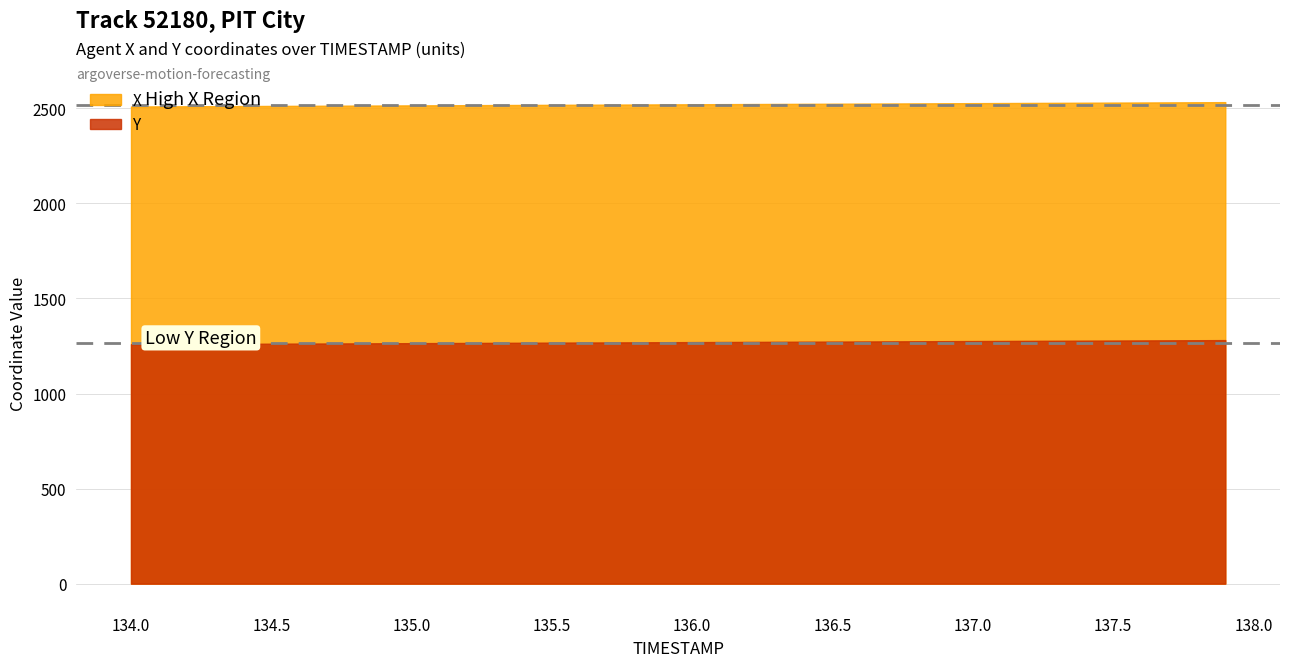

Rank the categories by X value from highest to lowest.

137.9, 137.8, 137.7, 137.6, 137.5, 137.4, 137.3, 137.2, 137.1, 137.0, 136.9, 136.8, 136.7, 136.6, 136.5, 136.4, 136.3, 136.2, 136.1, 136.0, 135.9, 135.8, 135.7, 135.6, 135.5, 135.4, 135.3, 135.2, 135.1, 135.0, 134.9, 134.8, 134.7, 134.6, 134.5, 134.4, 134.3, 134.2, 134.1, 134.0